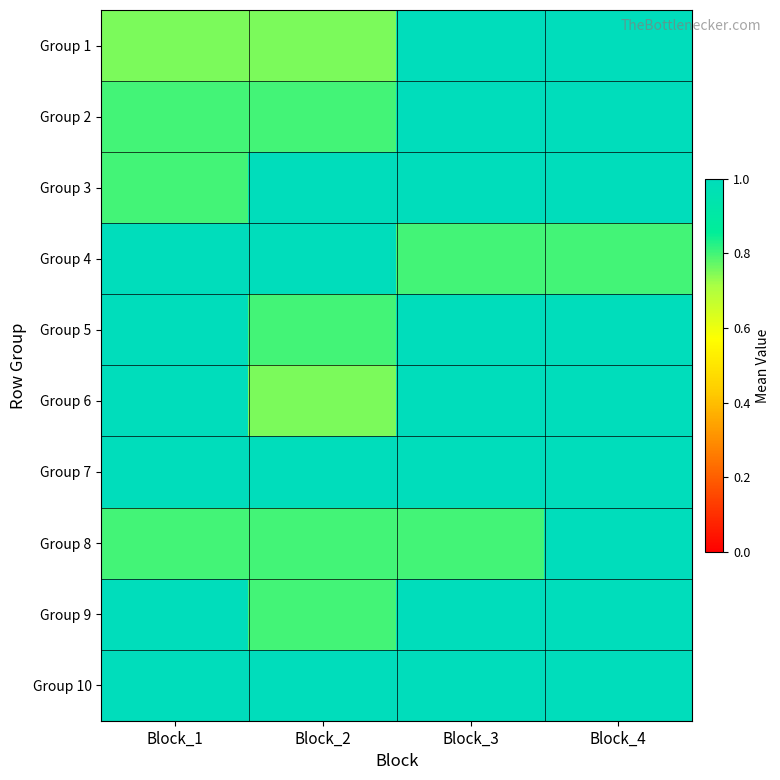

Reading left to right, extract all data points from this chart.

Group 1: Block_1=0.8	Block_2=0.8	Block_3=1.0	Block_4=1.0
Group 2: Block_1=0.8	Block_2=0.8	Block_3=1.0	Block_4=1.0
Group 3: Block_1=0.8	Block_2=1.0	Block_3=1.0	Block_4=1.0
Group 4: Block_1=1.0	Block_2=1.0	Block_3=0.8	Block_4=0.8
Group 5: Block_1=1.0	Block_2=0.8	Block_3=1.0	Block_4=1.0
Group 6: Block_1=1.0	Block_2=0.8	Block_3=1.0	Block_4=1.0
Group 7: Block_1=1.0	Block_2=1.0	Block_3=1.0	Block_4=1.0
Group 8: Block_1=0.8	Block_2=0.8	Block_3=0.8	Block_4=1.0
Group 9: Block_1=1.0	Block_2=0.8	Block_3=1.0	Block_4=1.0
Group 10: Block_1=1.0	Block_2=1.0	Block_3=1.0	Block_4=1.0